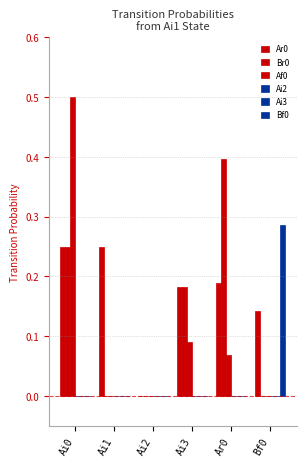

Which category has the highest value in the Ar0 series?

Ai0